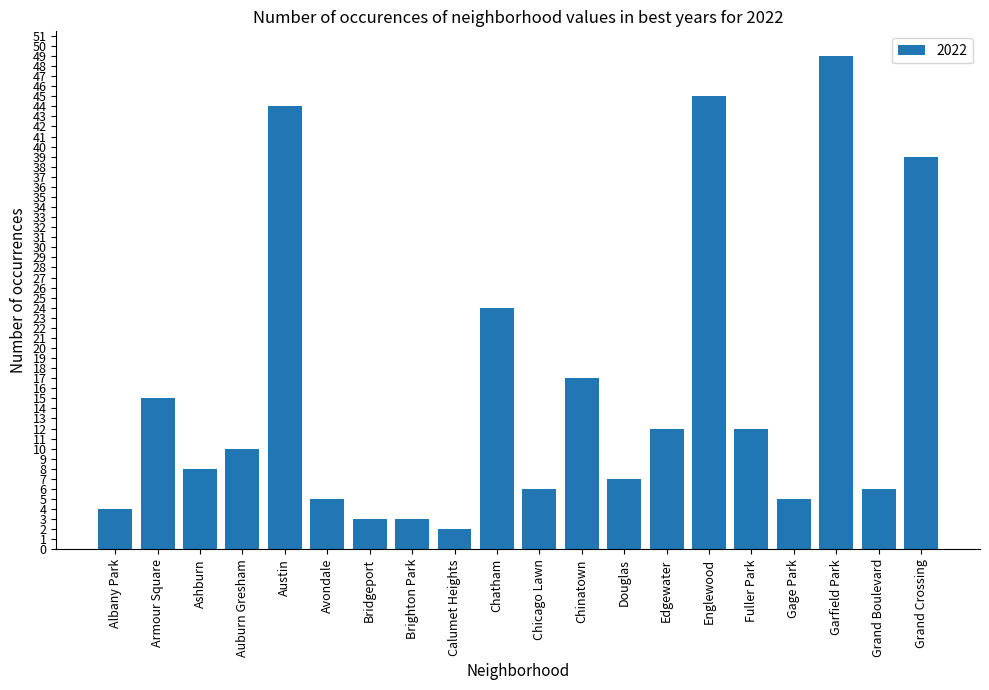

What is the label of the 16th bar from the right?

Austin